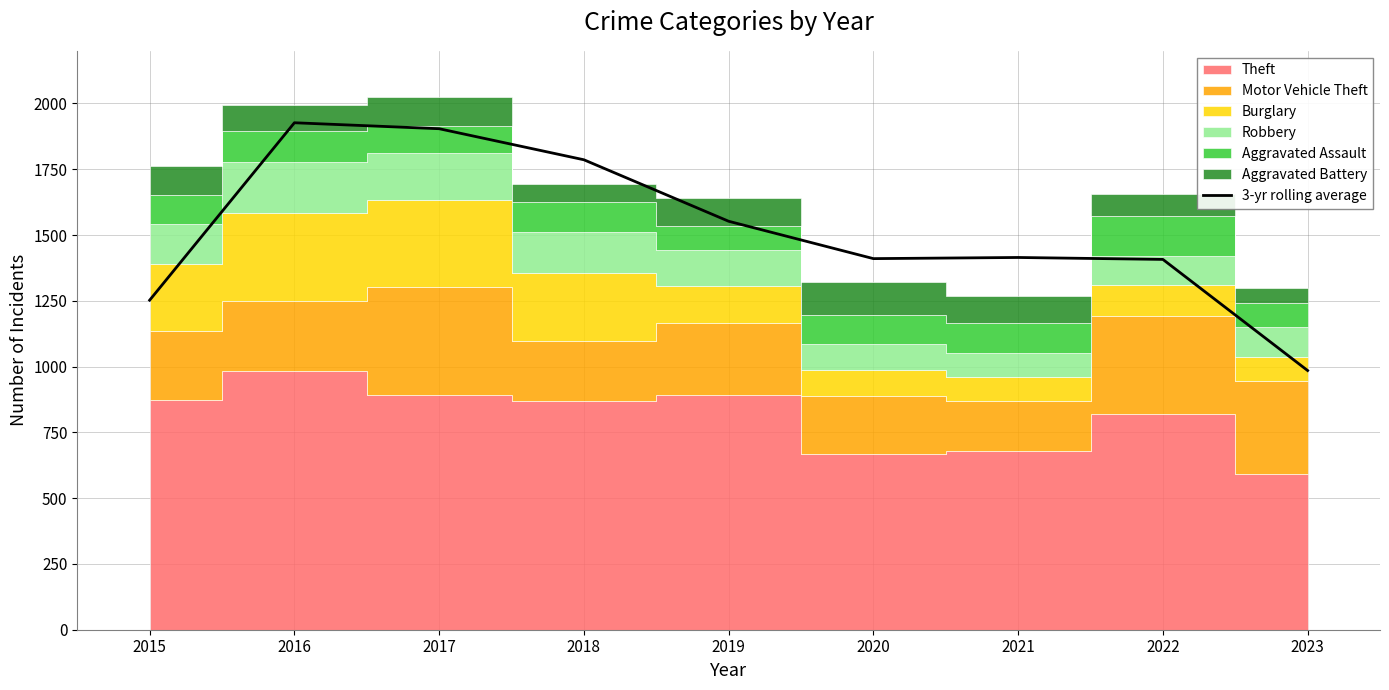

Which category has the lowest value in the 3-yr rolling average series?

2023